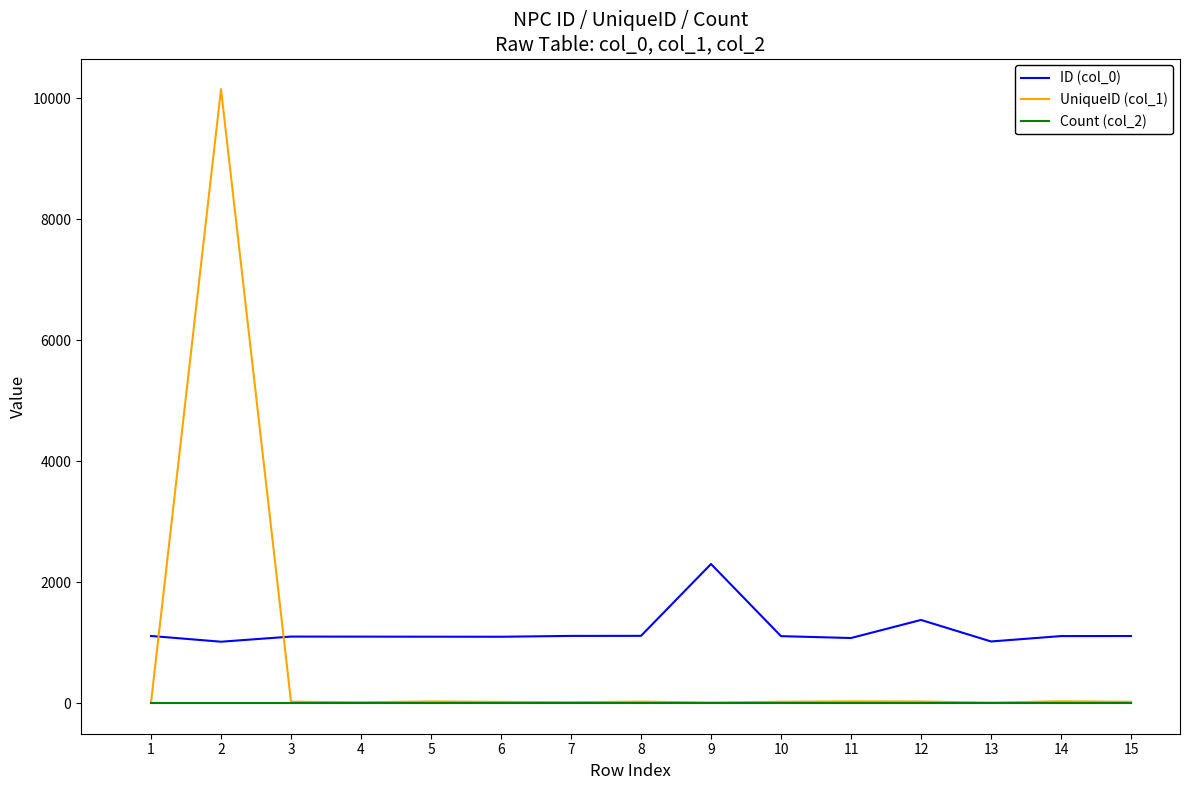

The value of ID (col_0) at 14 is 619. True or false?

False